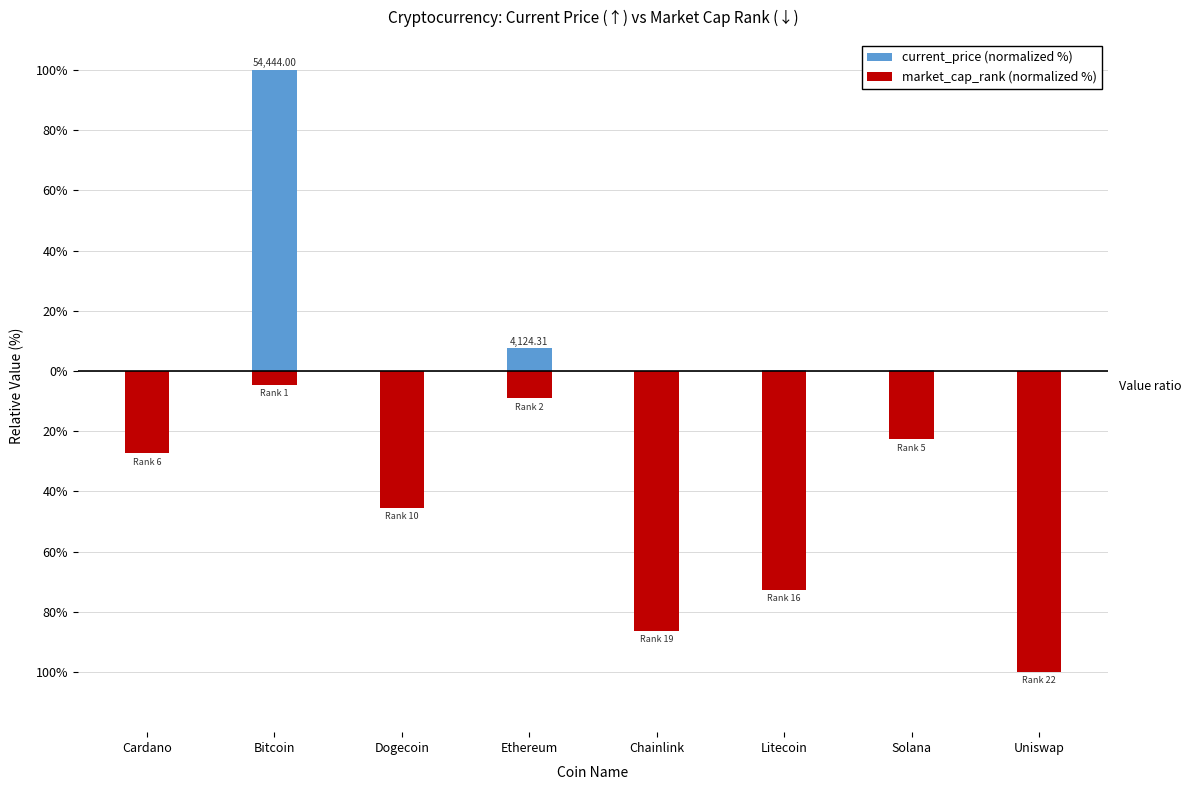

True or false: current_price (normalized %) has a value of 0.6 at Solana.

False